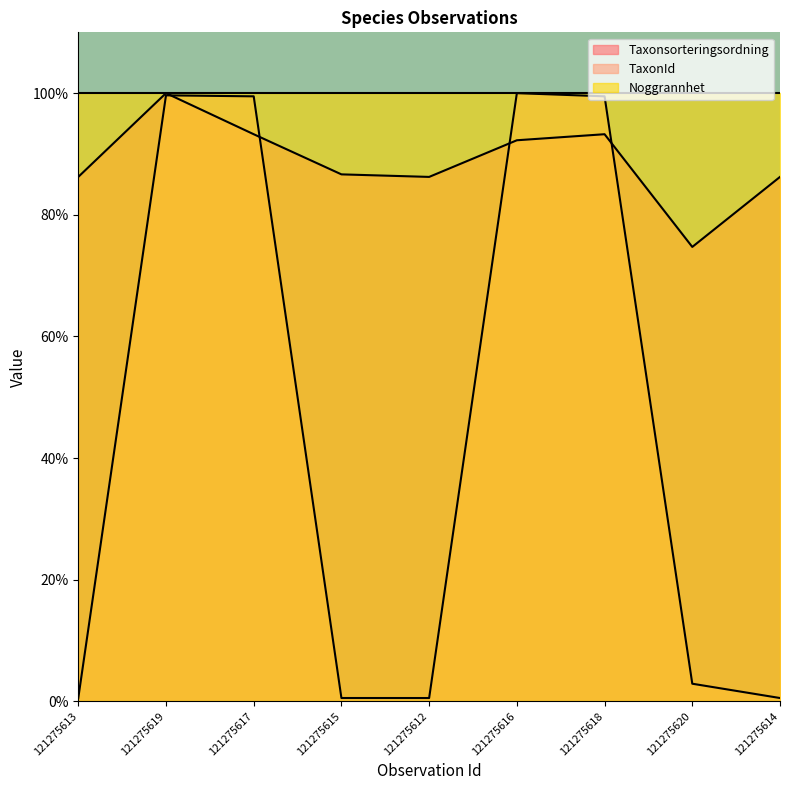

The value of Taxonsorteringsordning at 121275619 is 100.0. True or false?

True